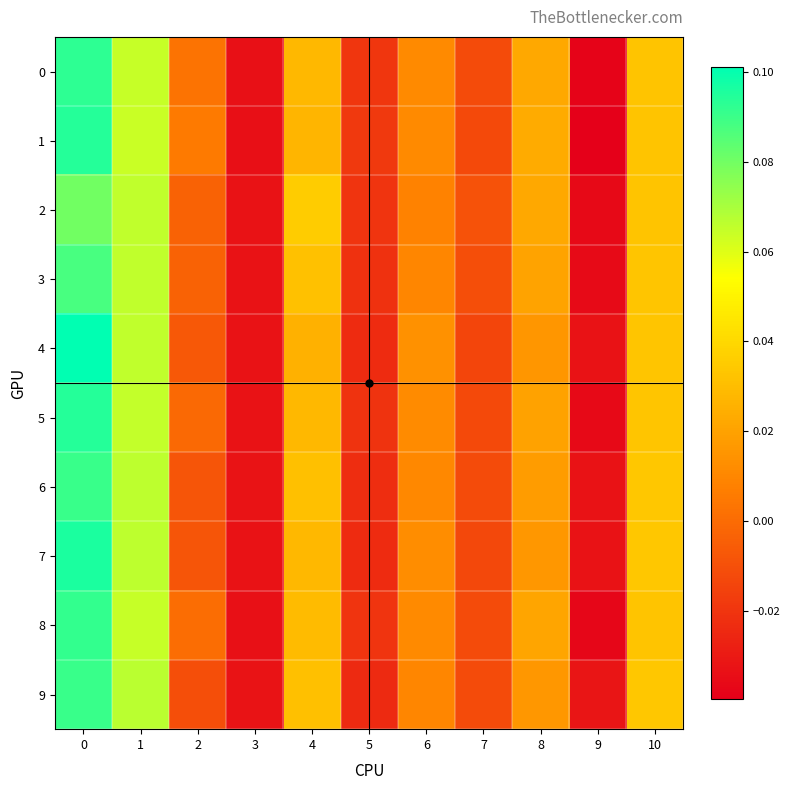

Which series has the largest total across all categories?

1